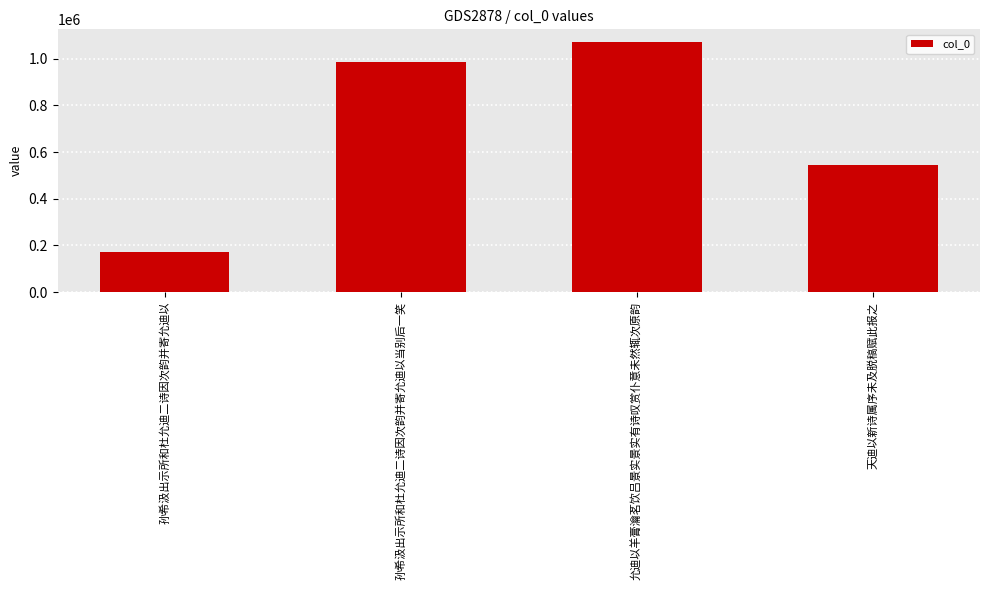

List the labels in order of value, largest first.

允迪以羊膏瀹茗饮吕景实景实有诗叹赏仆意未然辄次原韵, 孙希汲出示所和杜允迪二诗因次韵并寄允迪以当别后一笑, 天迪以新诗属序未及脱稿赋此报之, 孙希汲出示所和杜允迪二诗因次韵并寄允迪以